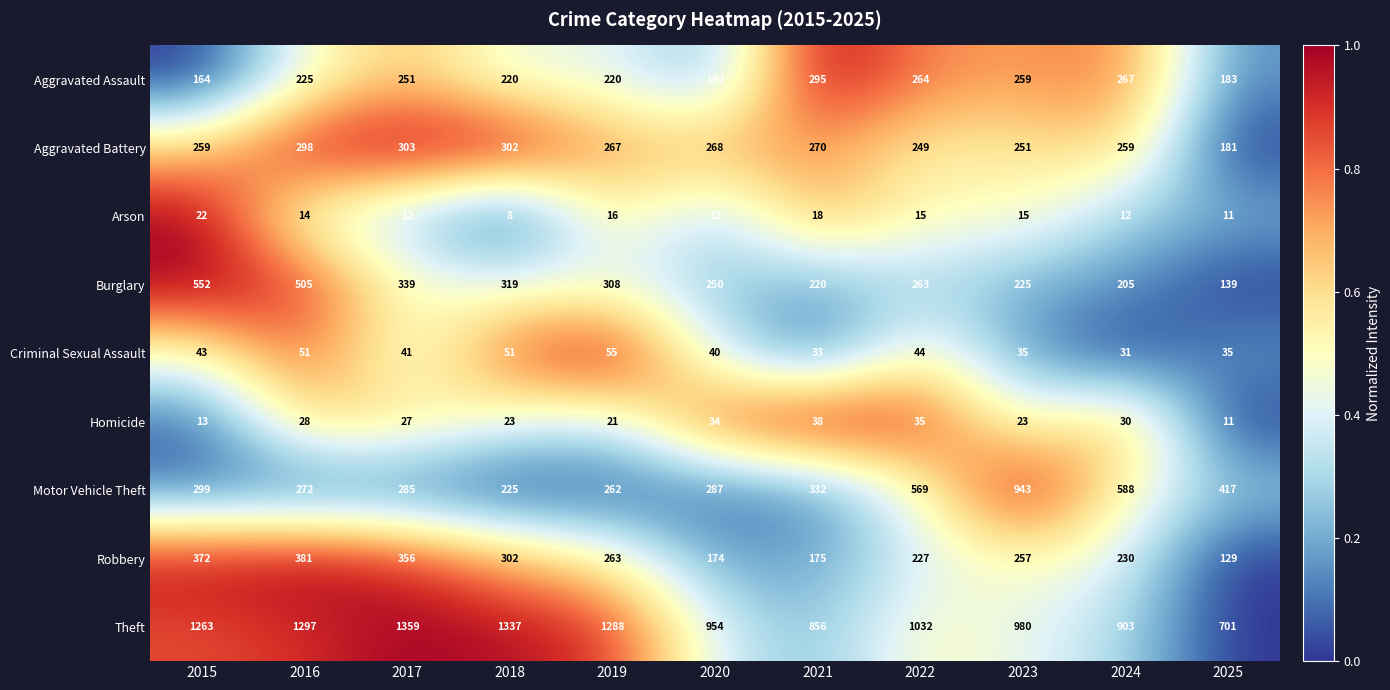

True or false: Criminal Sexual Assault has a value of 51 at 2018.

True